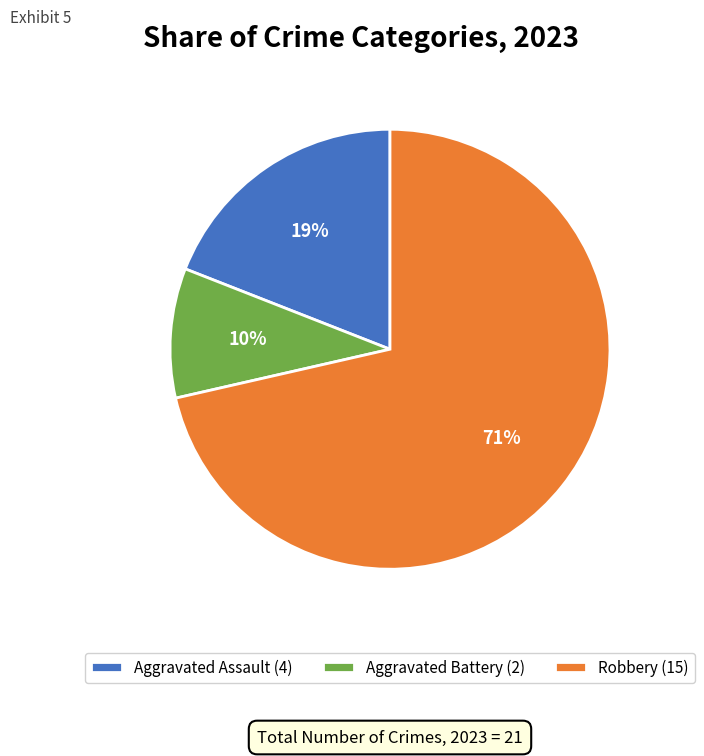

Which has a higher value, Aggravated Battery (2) or Robbery (15)?

Robbery (15)